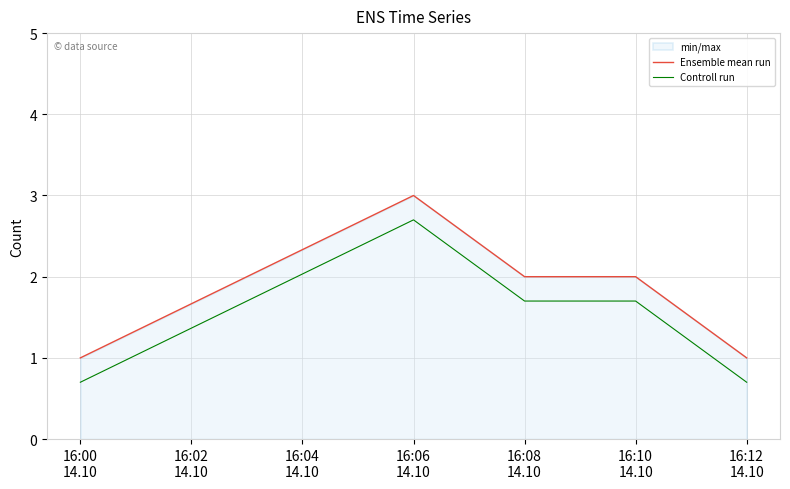

What is the difference between the maximum and minimum values in the Ensemble mean run series?

2.0